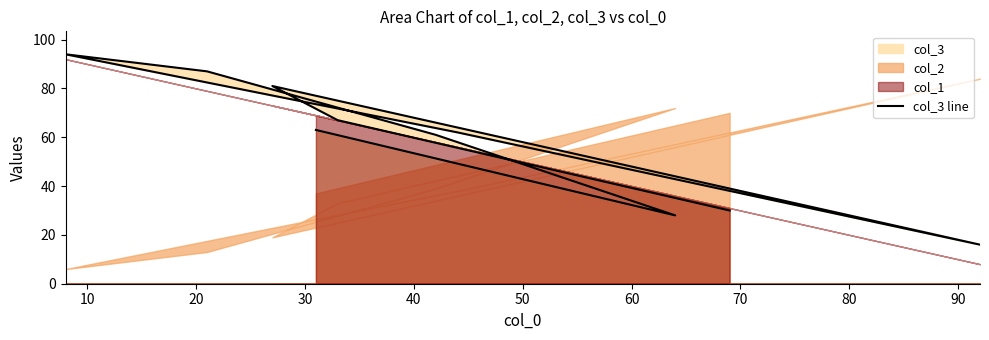

Read the value at 40, to the nearest 10.

60